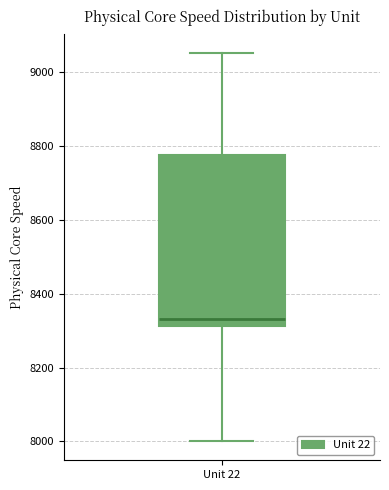

Where is the lower edge of the box for Unit 22 on the y-axis? The values are not printed on the chart, so give them approximately, as read against the axis.

8320